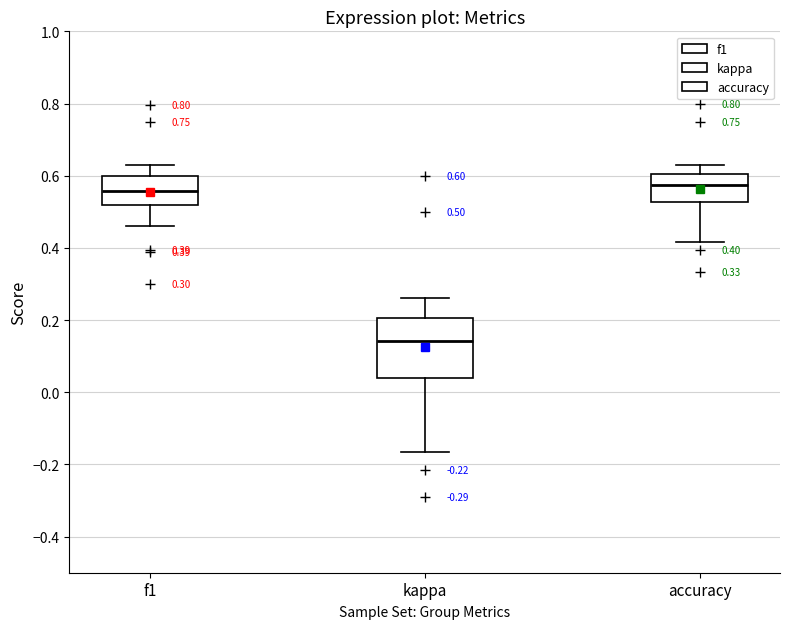

Comparing the boxes themselves (not the whiskers), which one is the tallest?

kappa